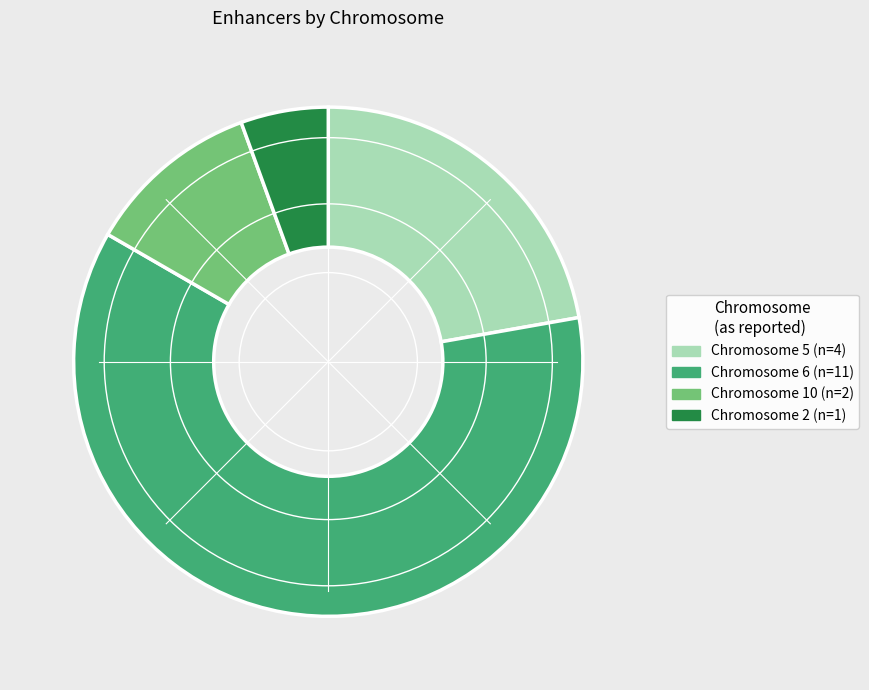

Is there a majority slice in this chart?

Yes